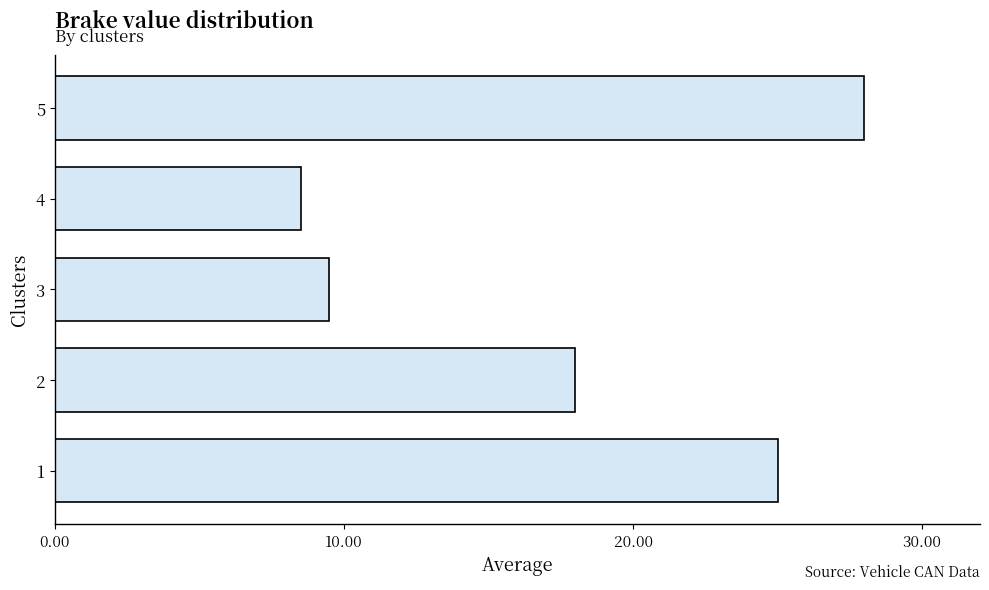

What is the ratio of the value at 4 to the value at 3?

0.9